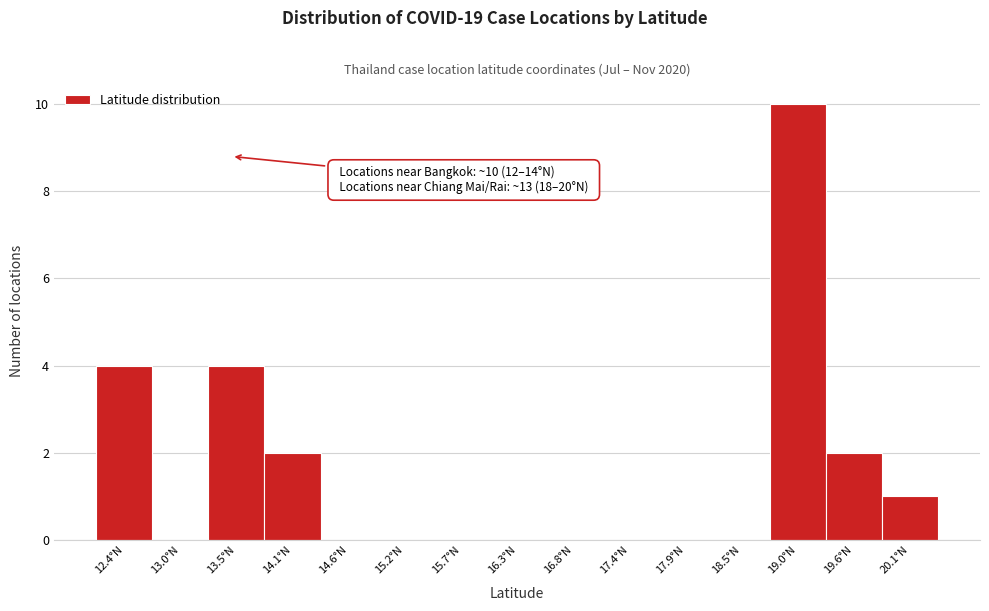

Which range on the x-axis has the tallest bar?

18.8 to 19.3